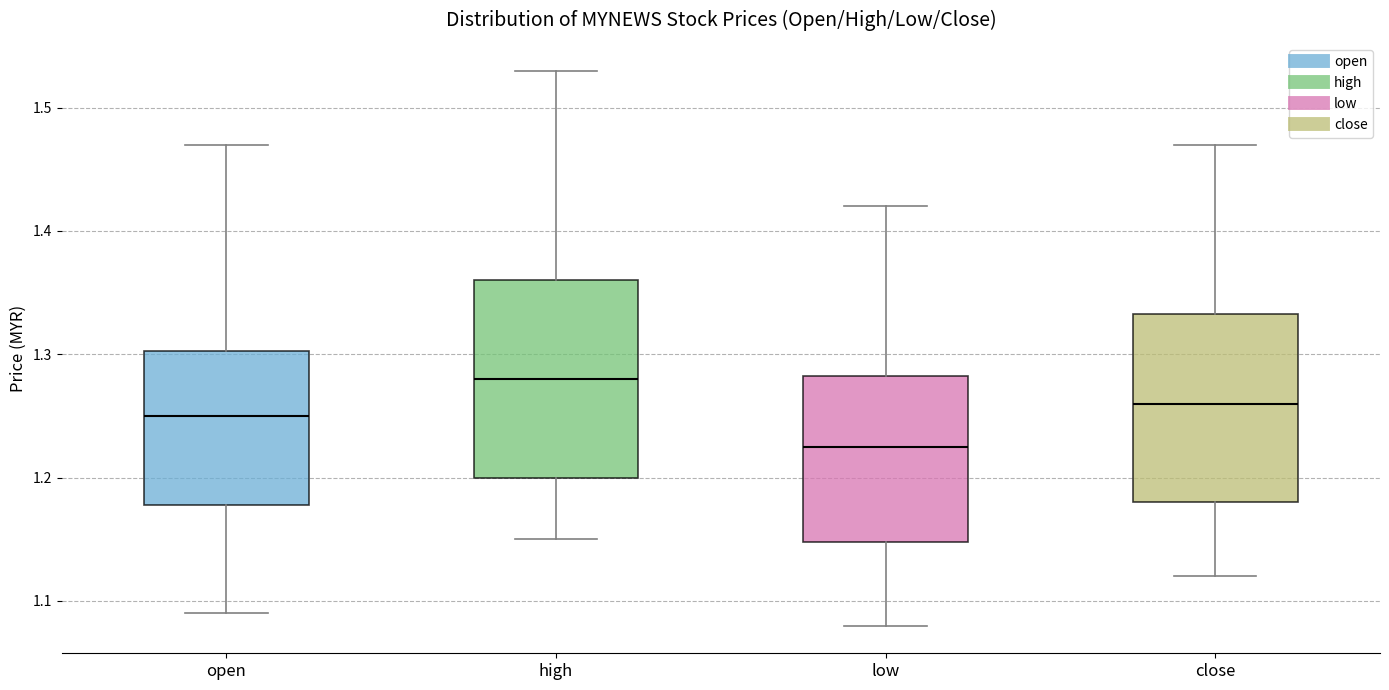

Reading left to right, transcribe this box plot: for each box, give where its median line is, the range the box spans, and where its two whiskers end, as read against the y-axis. The values are not printed on the chart, so give them approximately, as read against the axis.

open: median 1.25, box 1.18 to 1.30, whiskers 1.09 to 1.47
high: median 1.28, box 1.20 to 1.36, whiskers 1.15 to 1.53
low: median 1.23, box 1.15 to 1.28, whiskers 1.08 to 1.42
close: median 1.26, box 1.18 to 1.33, whiskers 1.12 to 1.47